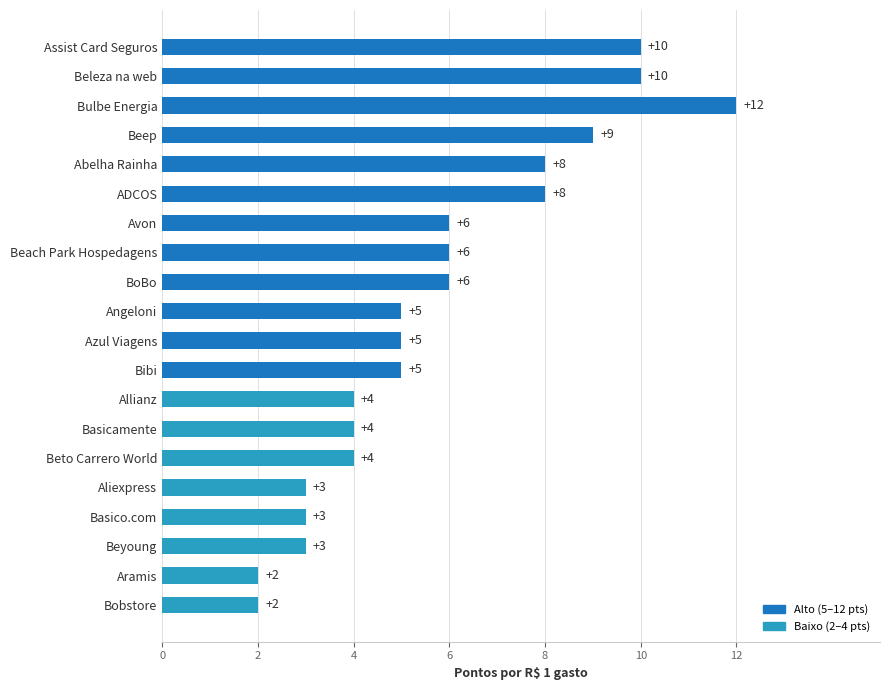

Read the value at Bulbe Energia, to the nearest 5.

10